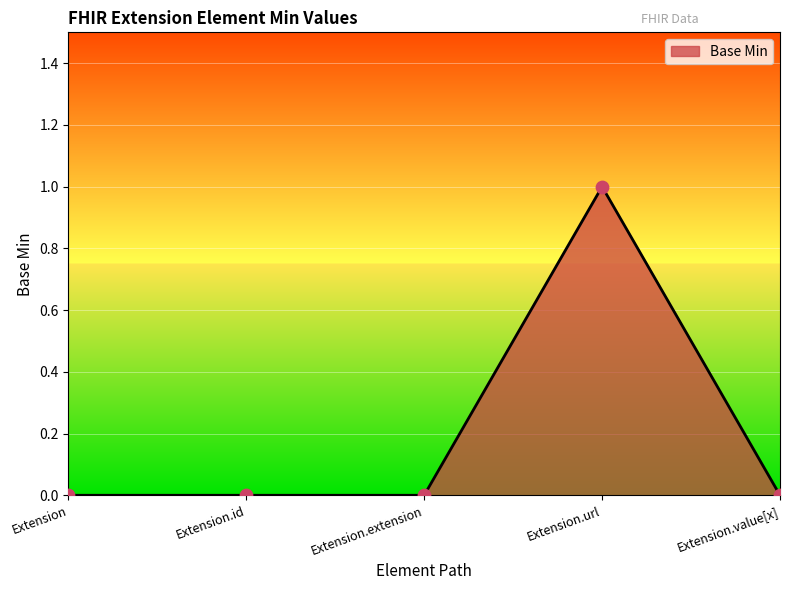

What is the change in value from Extension.extension to Extension.url?

+1